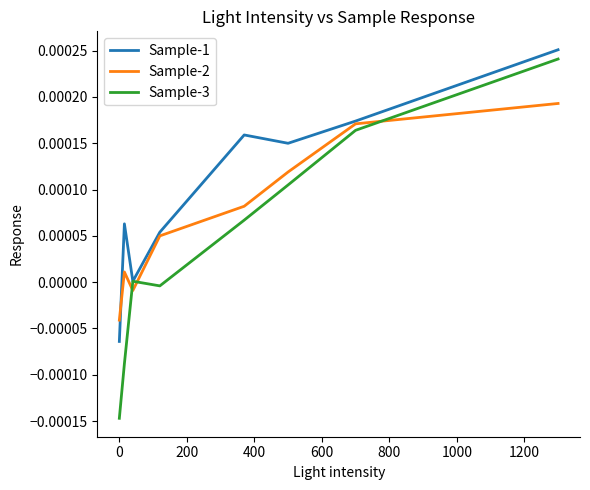

Is this an area chart (filled region under the line)?

No